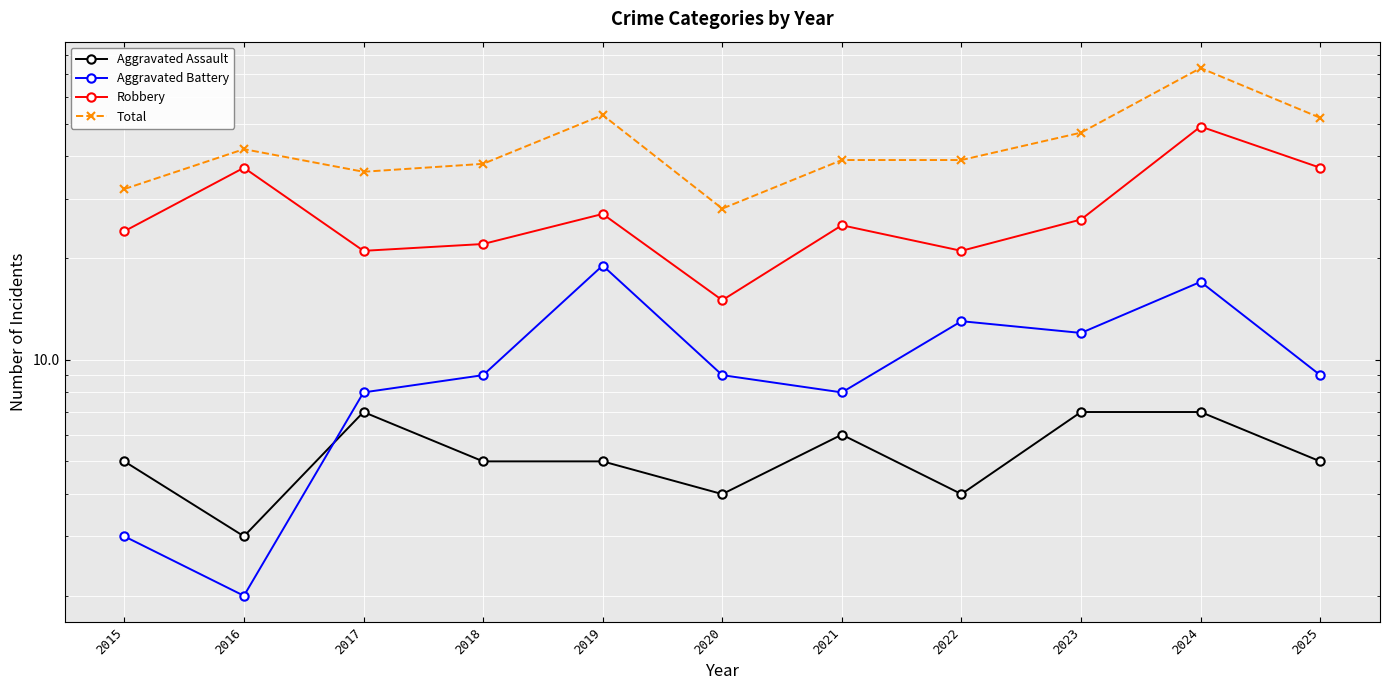

At which category is the sum across all series the highest?

2024